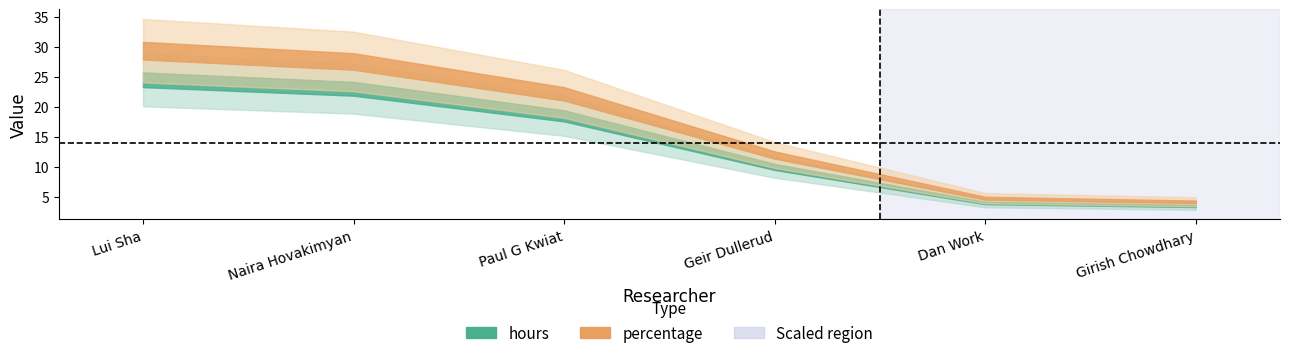

What is the difference between the hours values at Geir Dullerud and Dan Work?

6.0